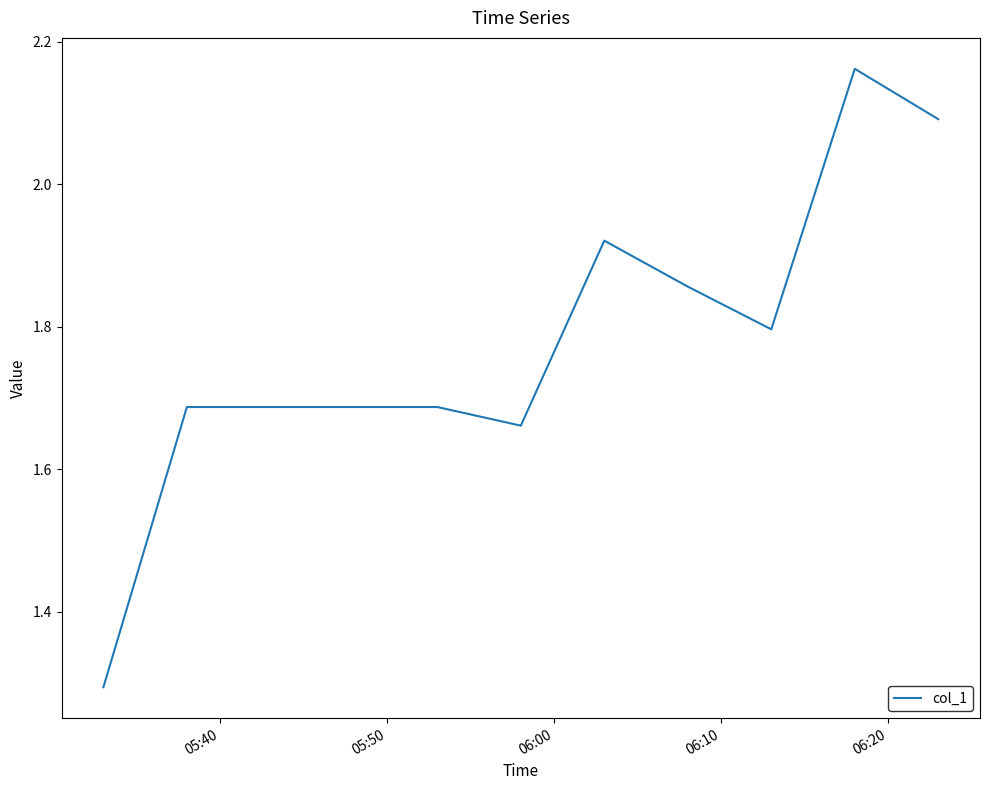

What is the difference between the maximum and minimum values?

0.9